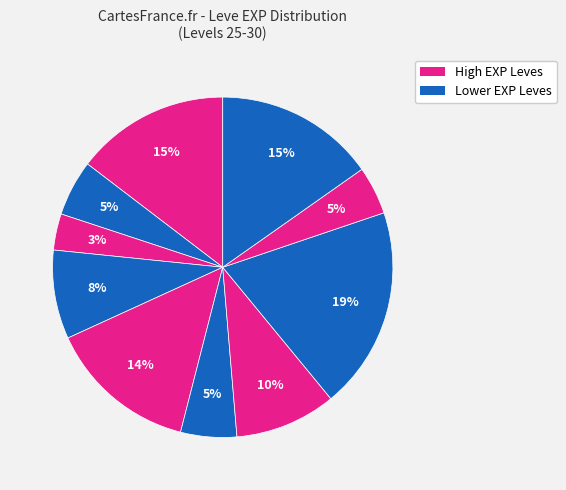

Is there any slice that represents more than half of the pie?

No